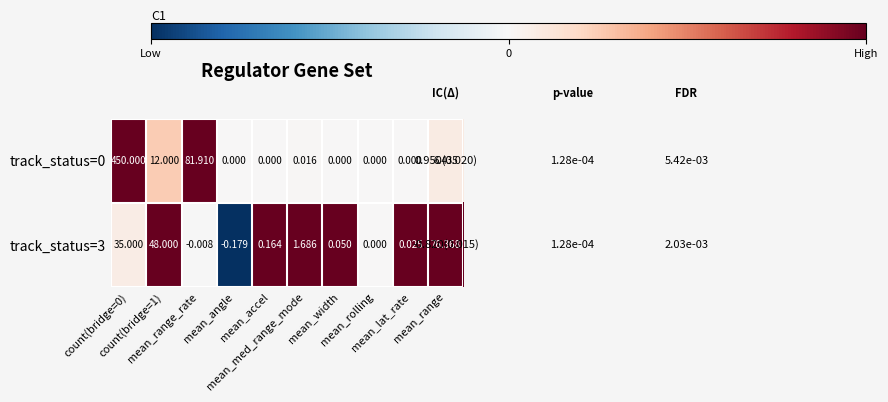

How many data points in track_status=3 are less than 0?

2